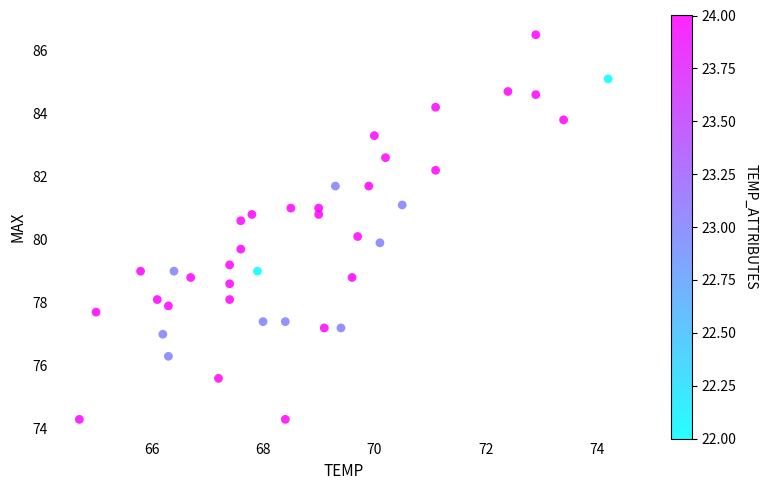

What is the range of Y values (max minus min)?

12.2